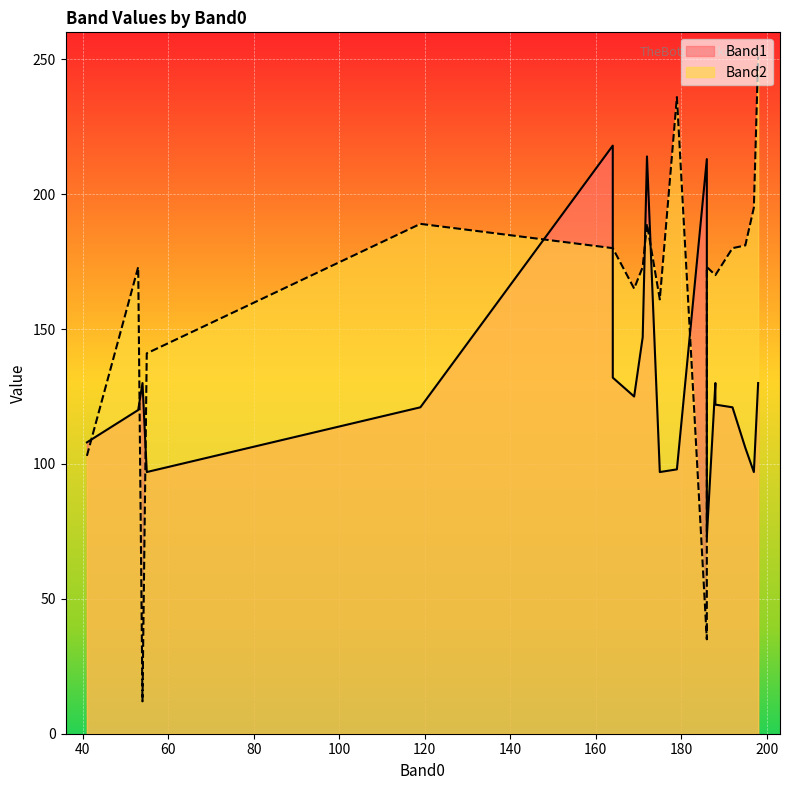

What is the difference between the maximum and second lowest values in the Band1 series?

121